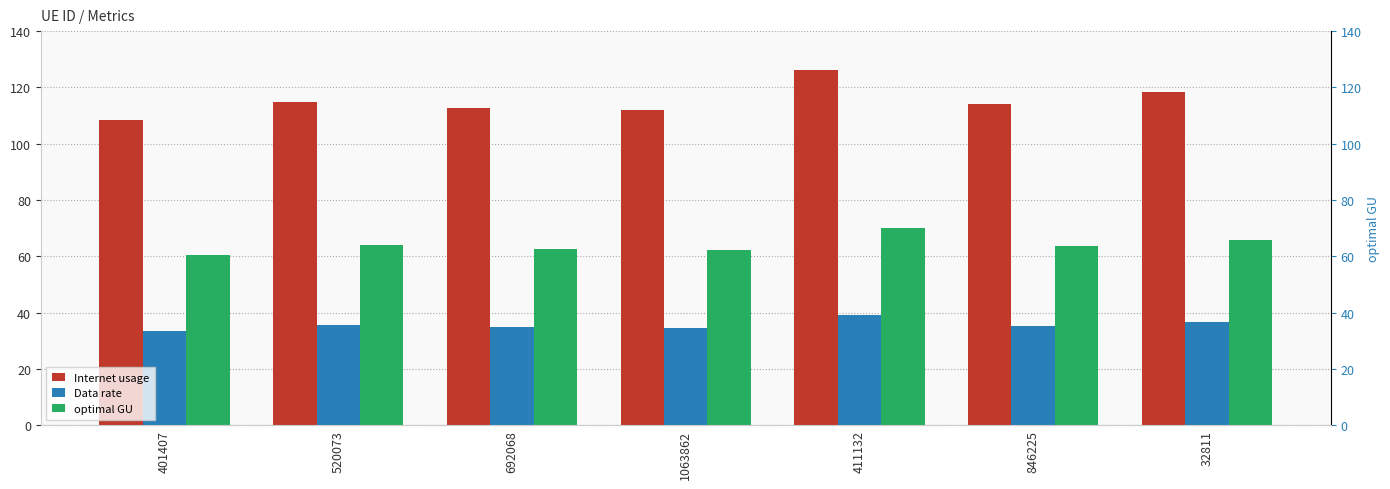

How many values in the Internet usage series exceed 114?

4